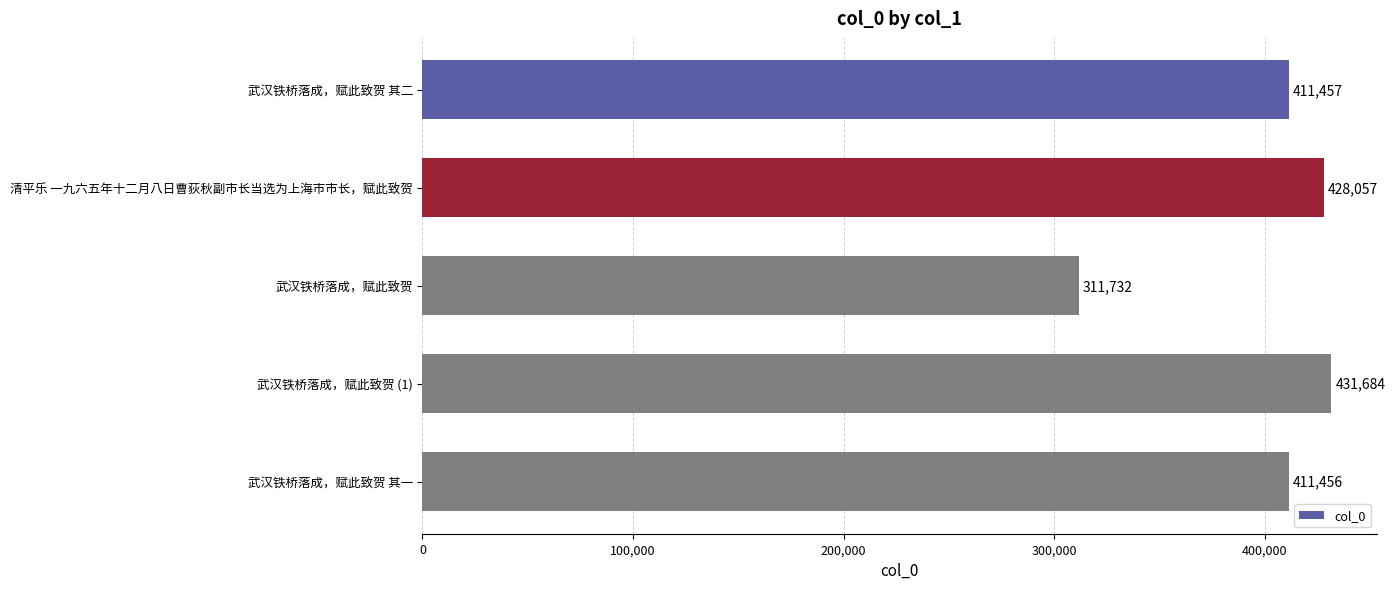

Reading bottom to top, transcribe all the data shown in this chart.

411456	431684	311732	428057	411457